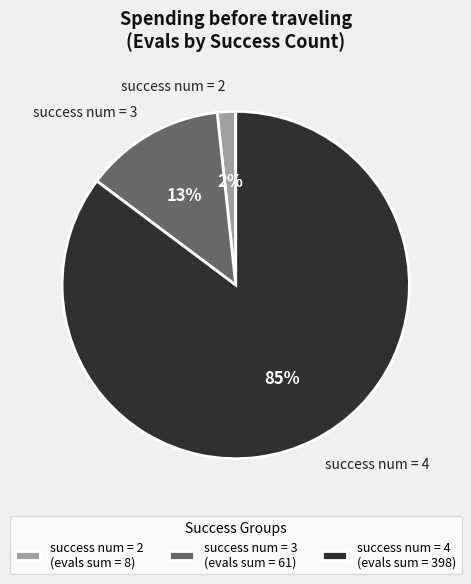

Does any single category account for the majority?

Yes